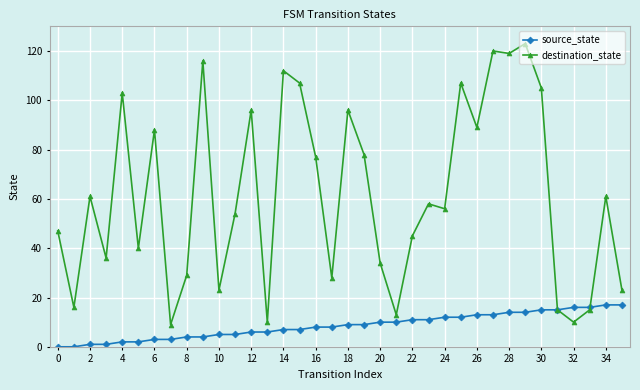

List the series in order of their overall mean, lowest first.

source_state, destination_state